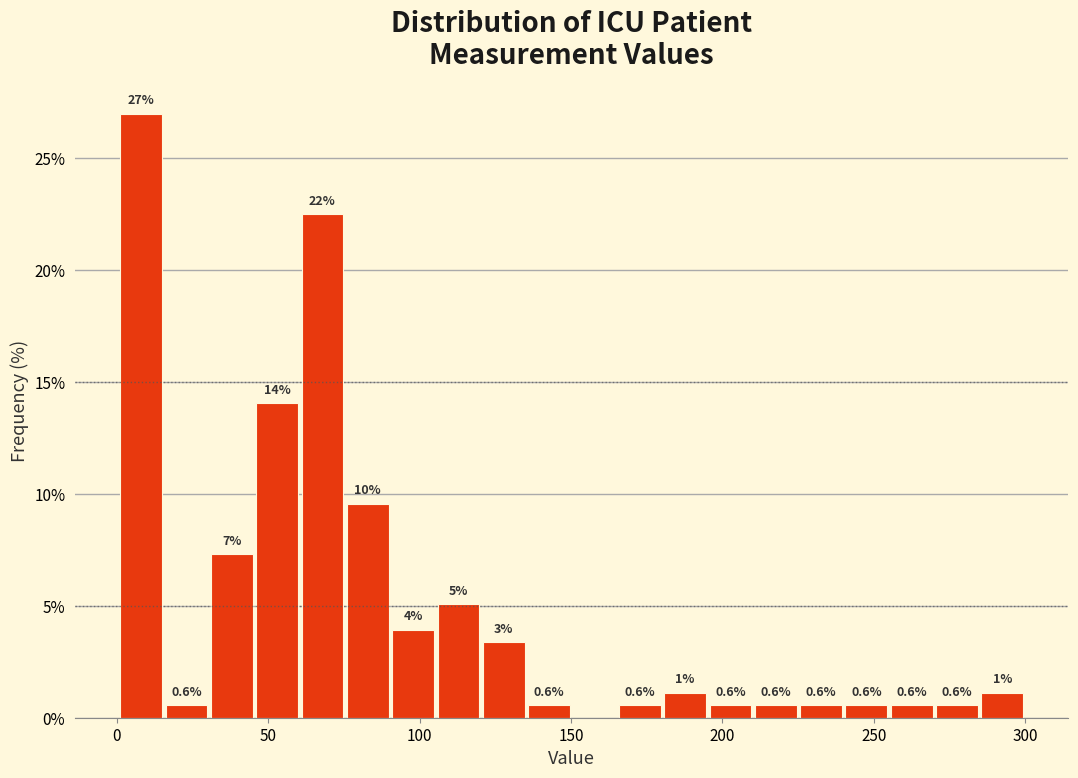

Read against the x-axis, roughly where is the centre of the tallest bar?

10